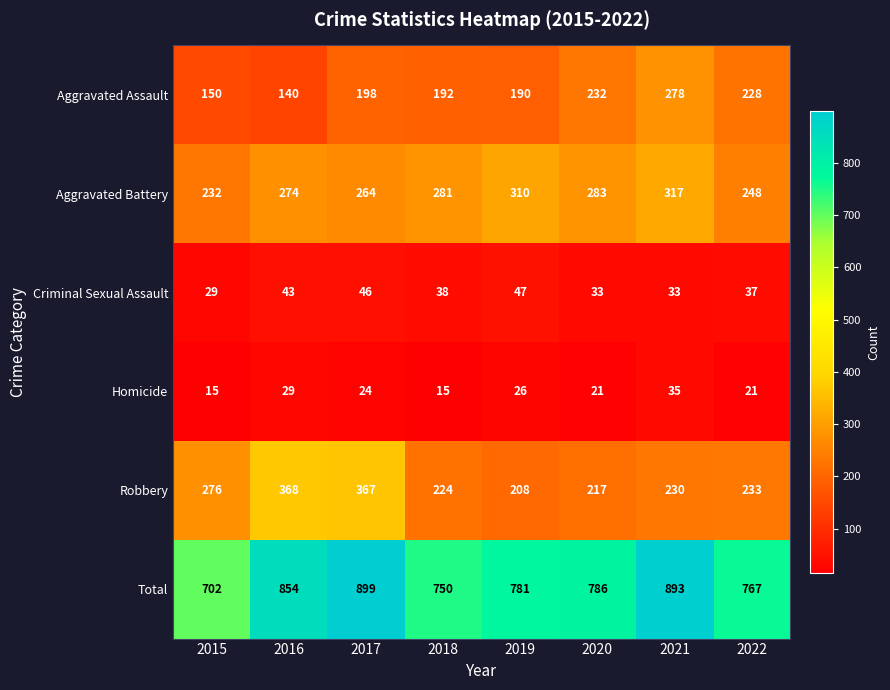

Where is Total nearest to the value 800?

2020